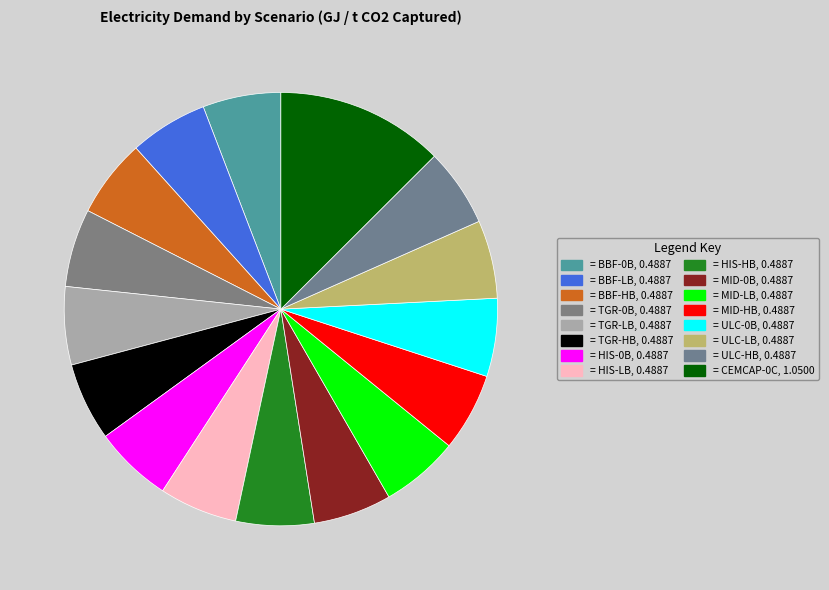

How many segments does this pie chart have?

16